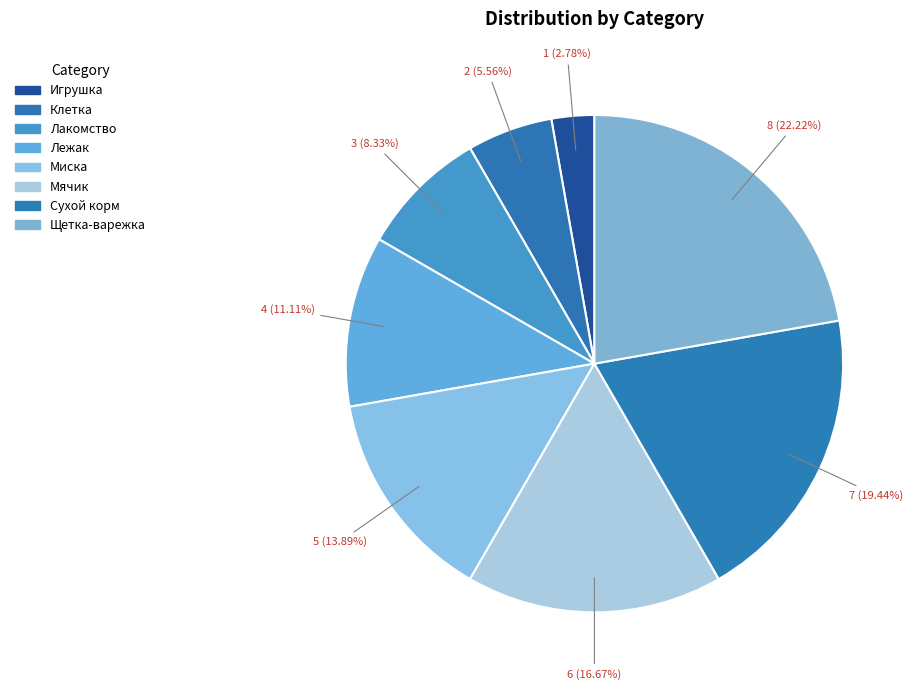

Count the number of slices in the pie.

8